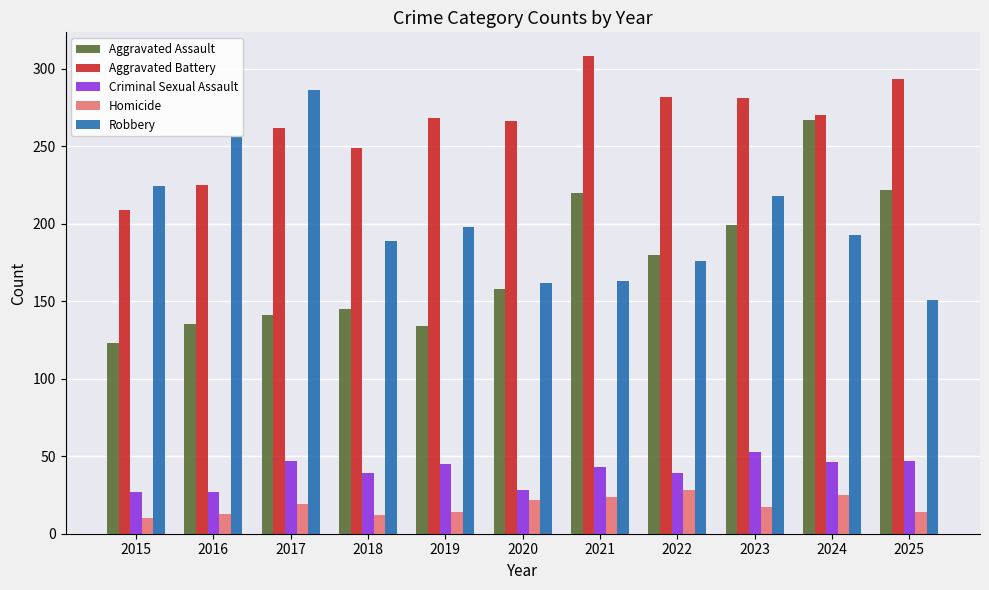

What is the difference between the maximum and minimum values in the Criminal Sexual Assault series?

26